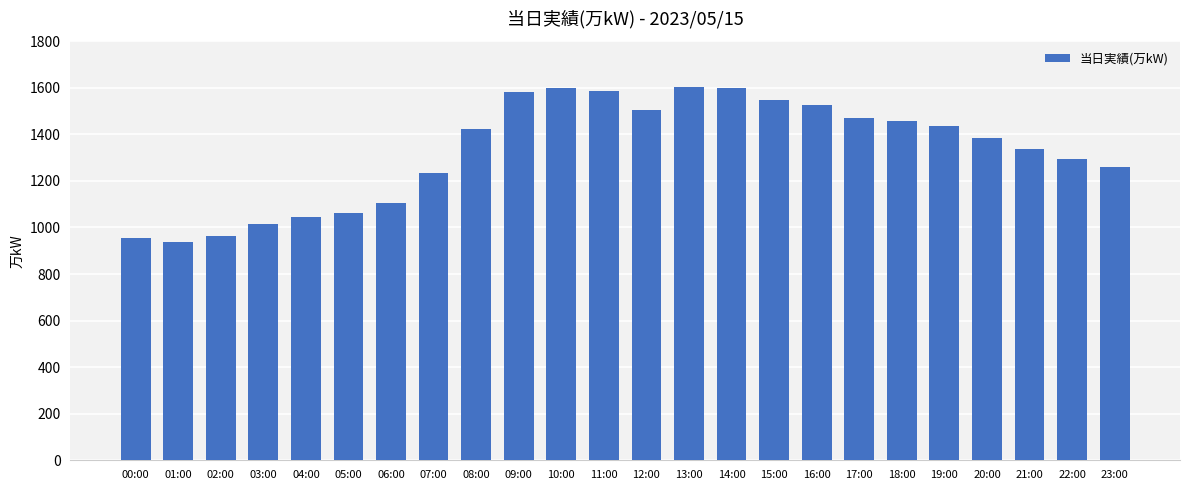

What is the minimum value shown in the chart?

936